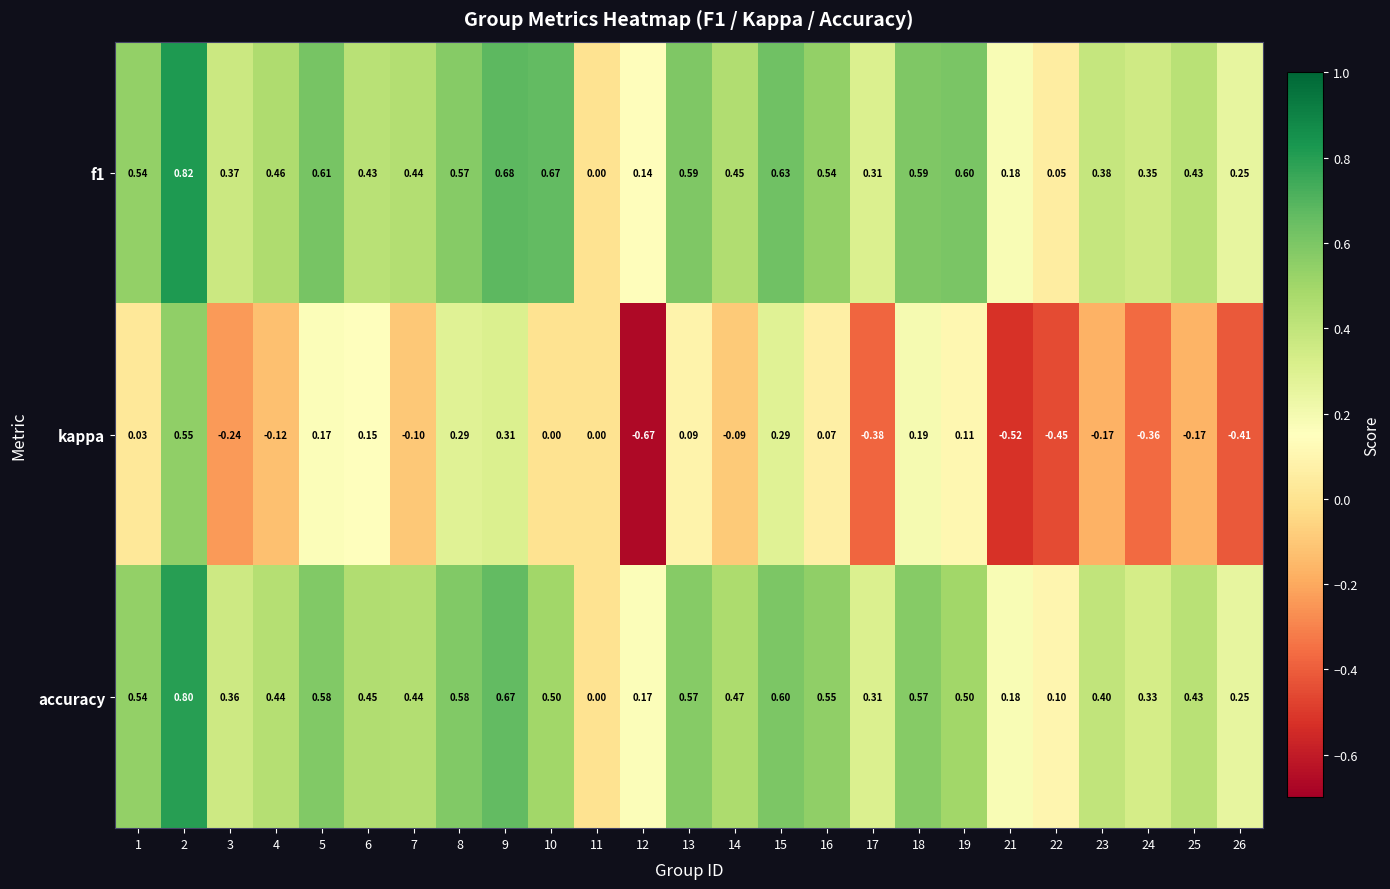

Is the value of kappa at 23 greater than the value of f1 at 7?

No